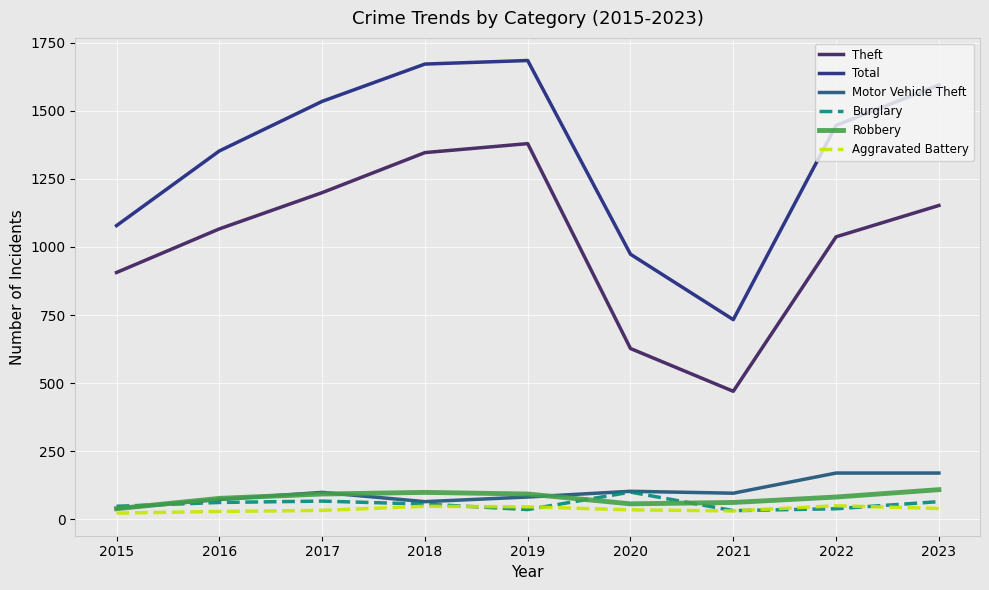

What is the sum of all Theft values?

9182